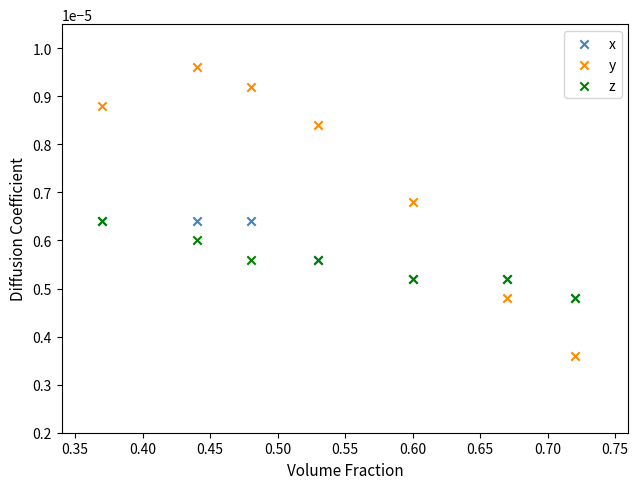

Which series reaches the minimum Y coordinate?

y